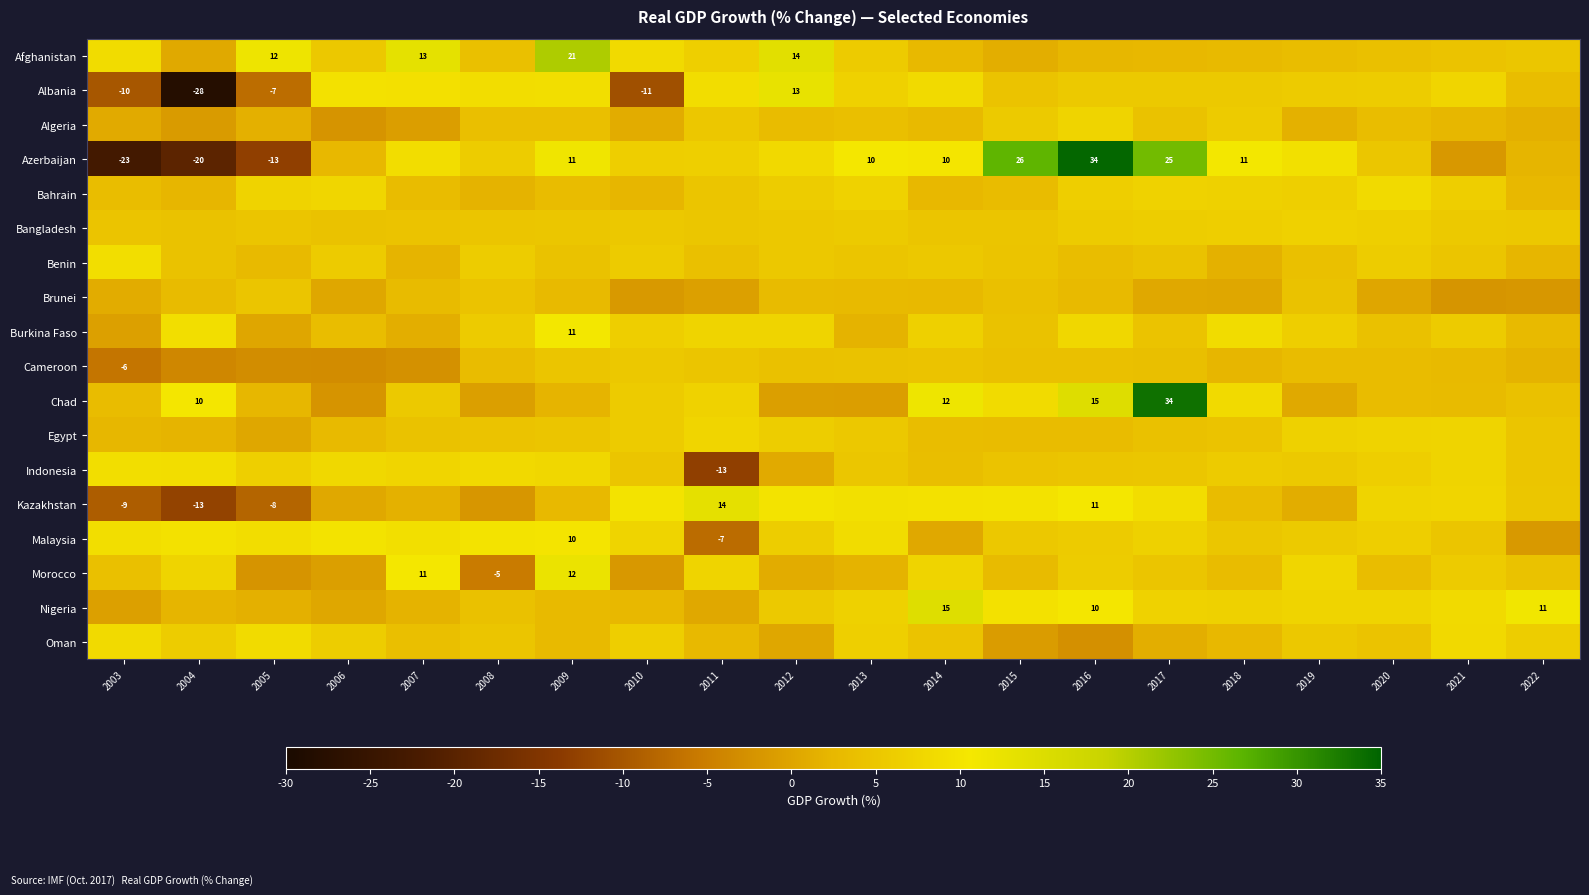

List the labels in order of Bangladesh value, smallest first.

2004, 2006, 2007, 2003, 2005, 2008, 2014, 2015, 2009, 2011, 2010, 2022, 2012, 2021, 2013, 2016, 2017, 2018, 2020, 2019